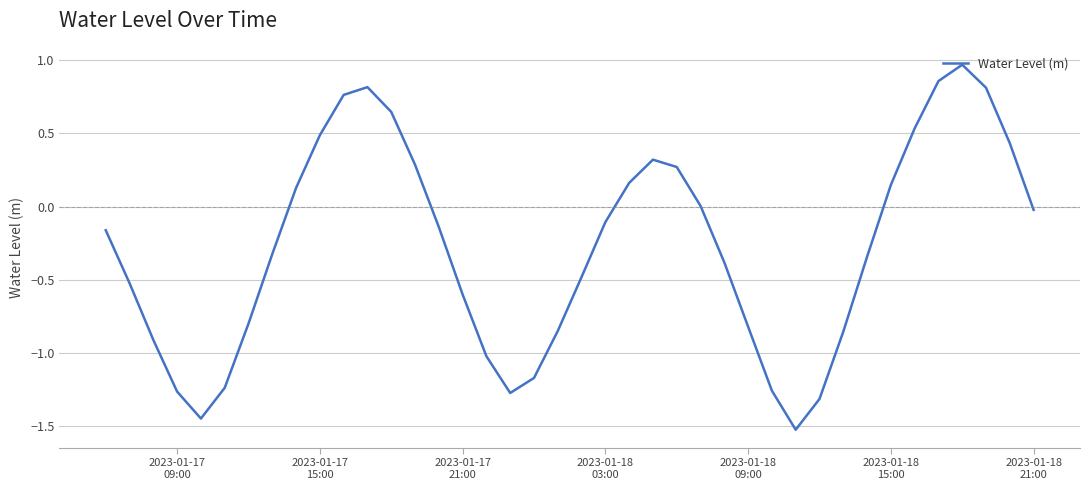

What is the minimum value shown in the chart?

-1.5